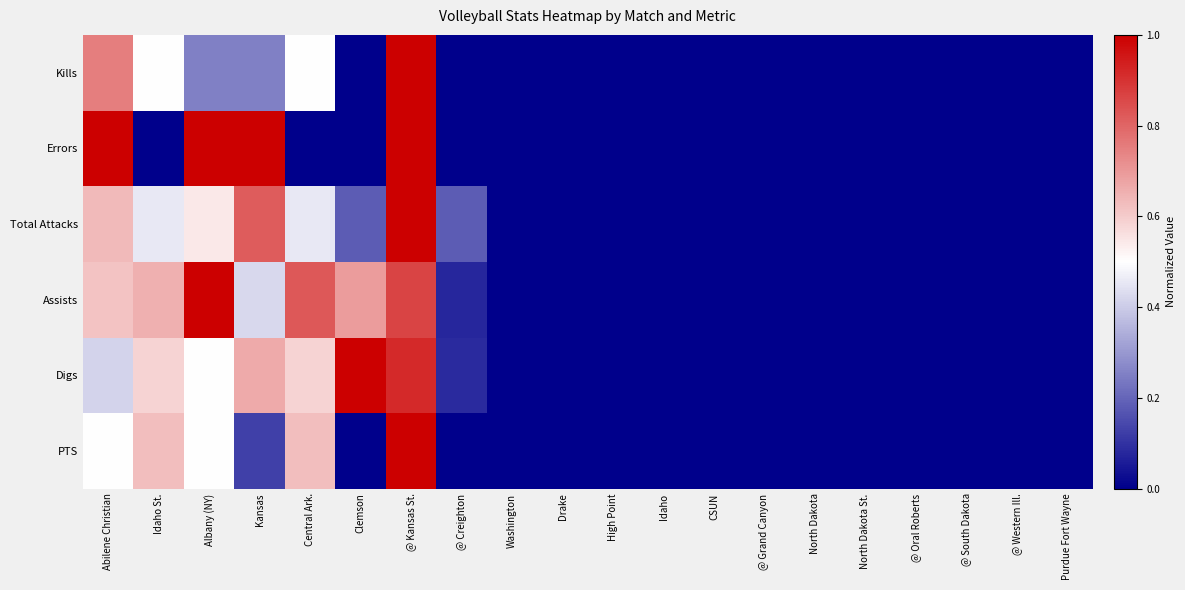

Which series has the largest range (max minus min)?

Kills